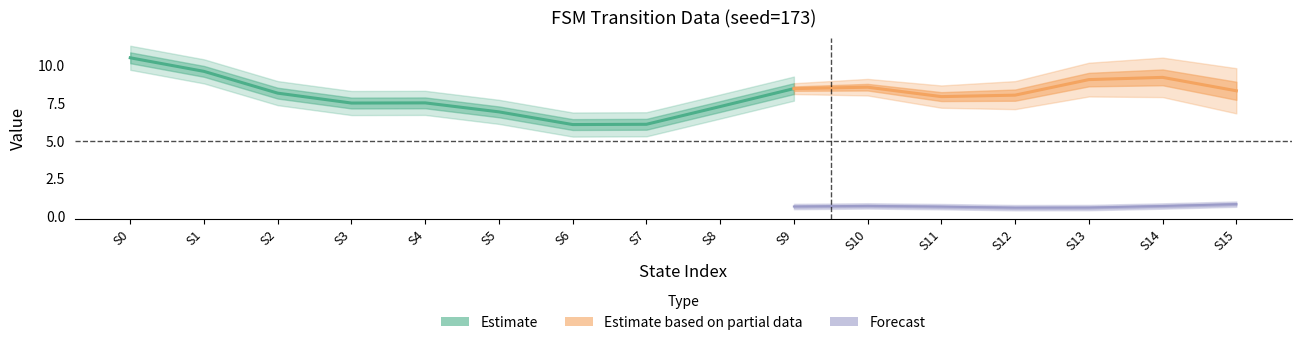

The output_symbol series shows 1 at 12. True or false?

False